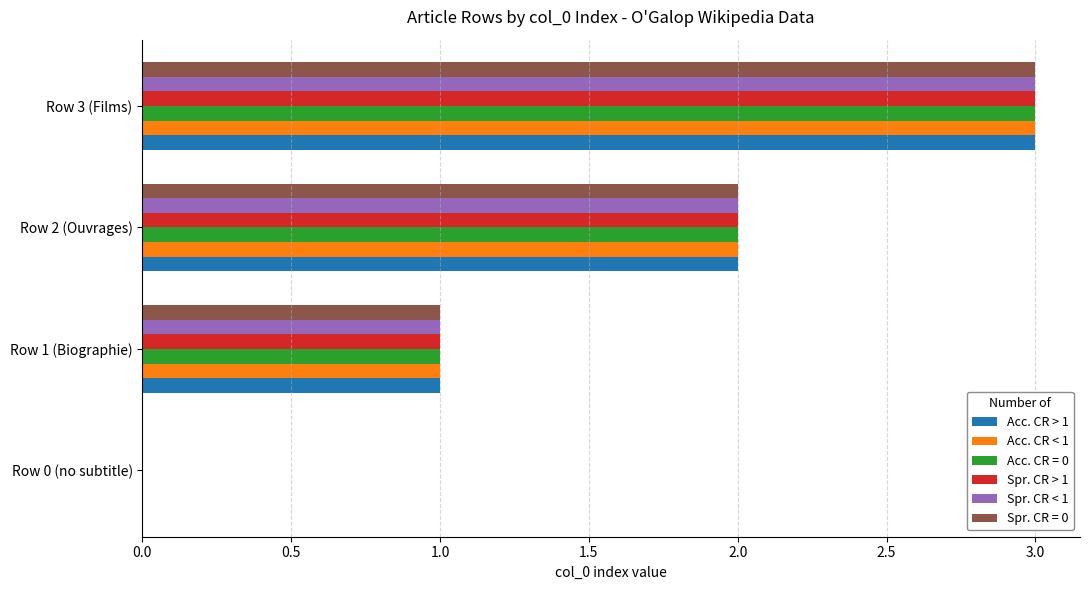

The Spr. CR < 1 series shows 1 at Row 0 (no subtitle). True or false?

False